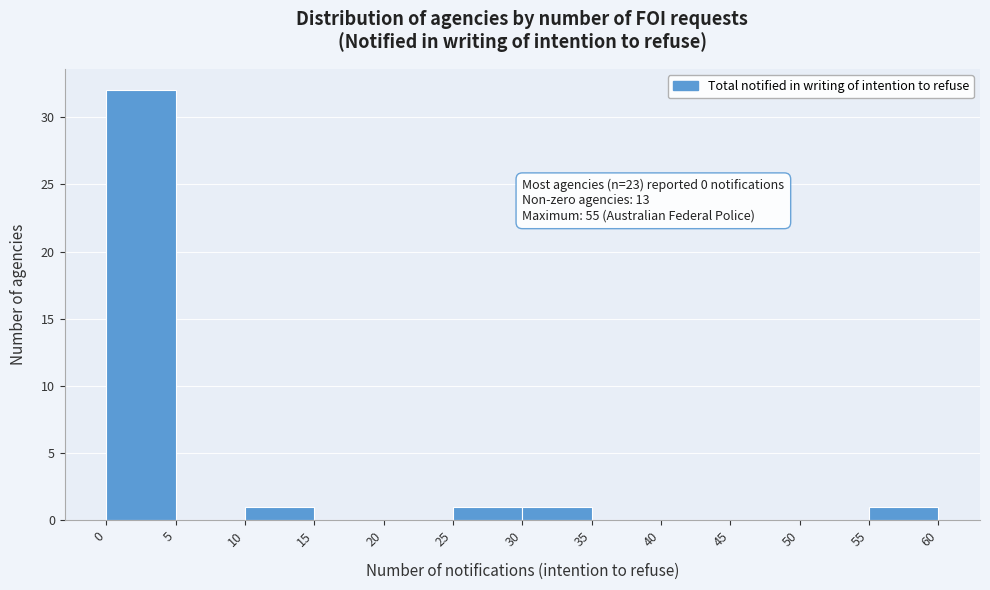

Which range on the x-axis has the tallest bar?

0 to 5